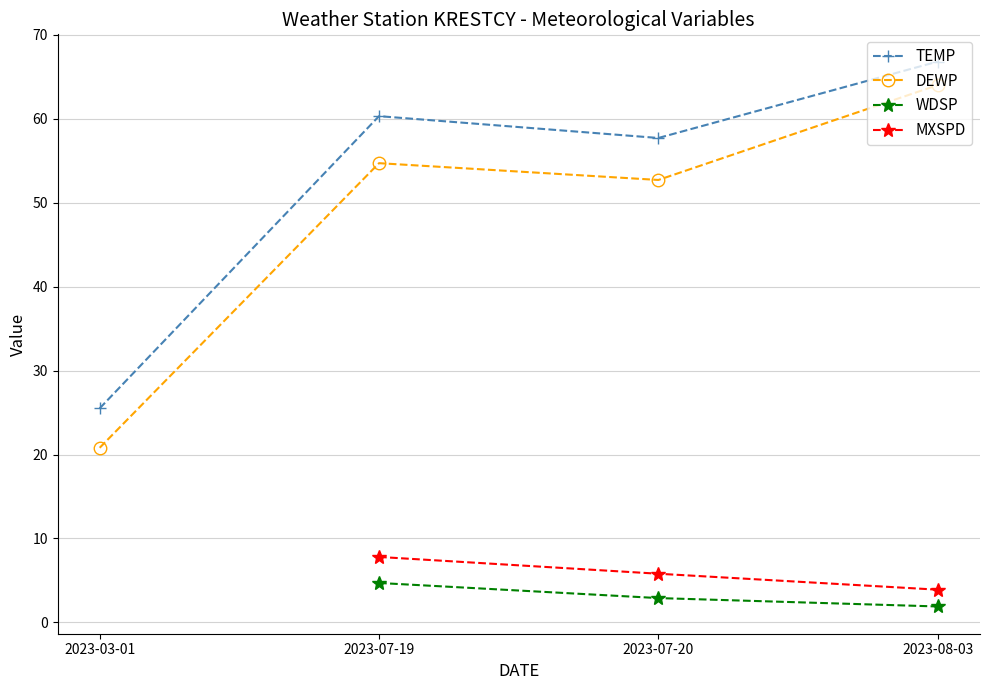

What is the maximum value for TEMP?

66.8